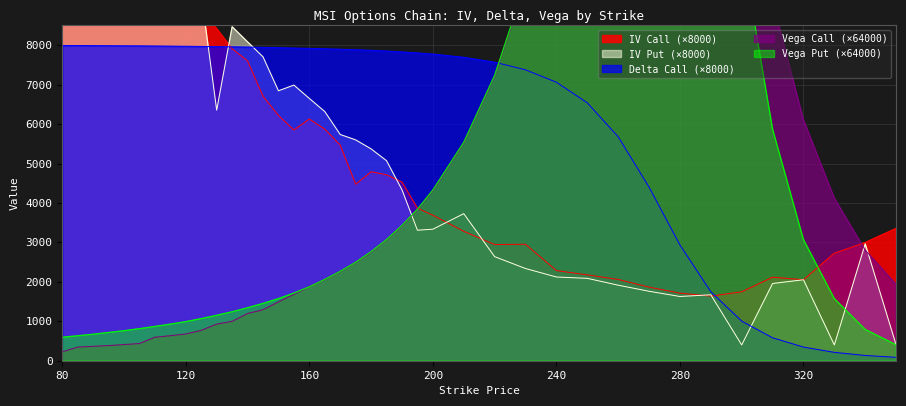

True or false: Delta Call (×8000) has a value of 4558.6 at 280.

False